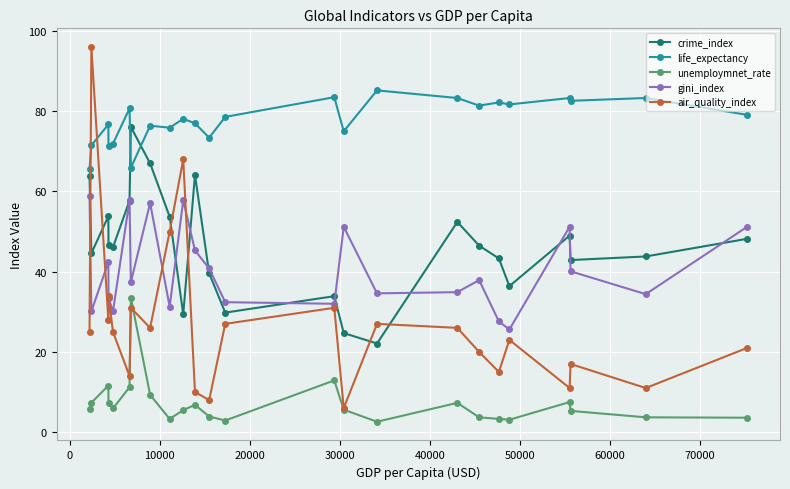

What is the average value of the gini_index series?

40.6